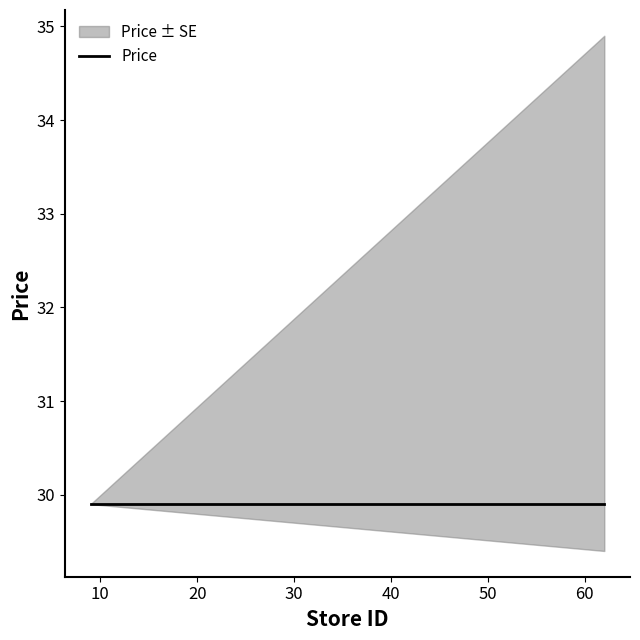

Does the chart display data point markers on the line(s)?

No